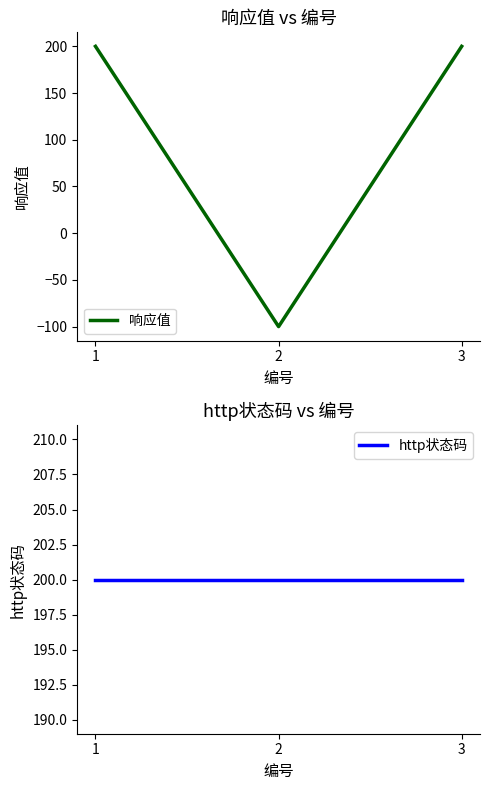

List the series in order of their peak value, lowest first.

响应值, http状态码